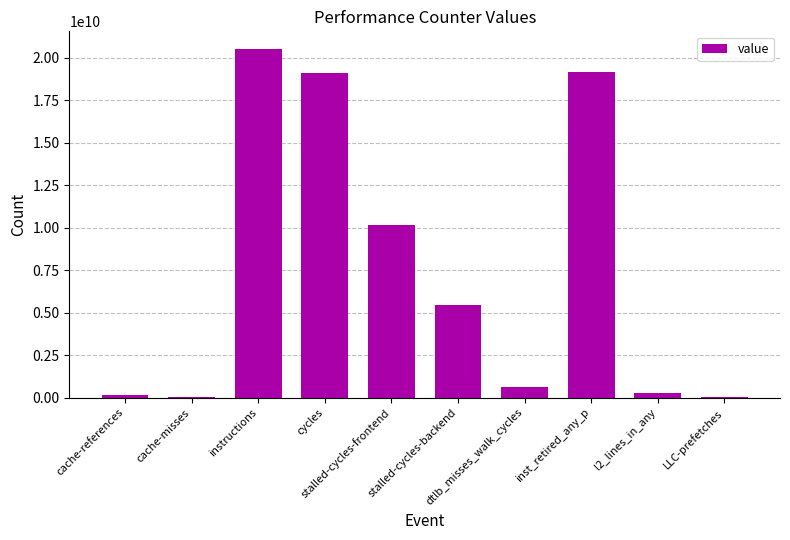

The value at stalled-cycles-backend is 5464751086. True or false?

True